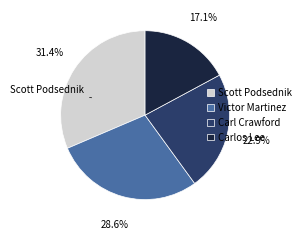

Is there a majority slice in this chart?

No